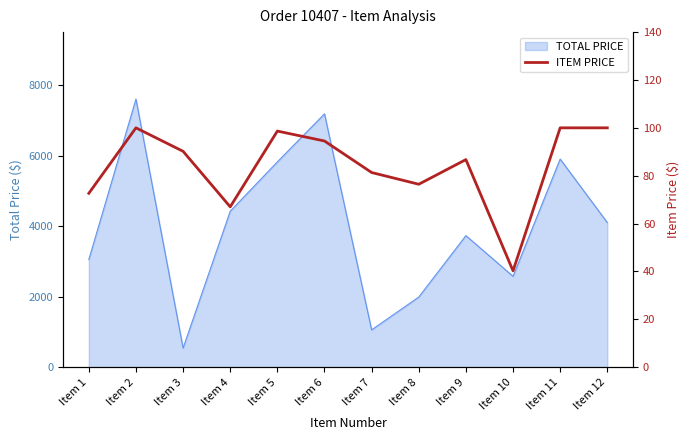

The value of TOTAL PRICE at Item 10 is 2576.0. True or false?

True